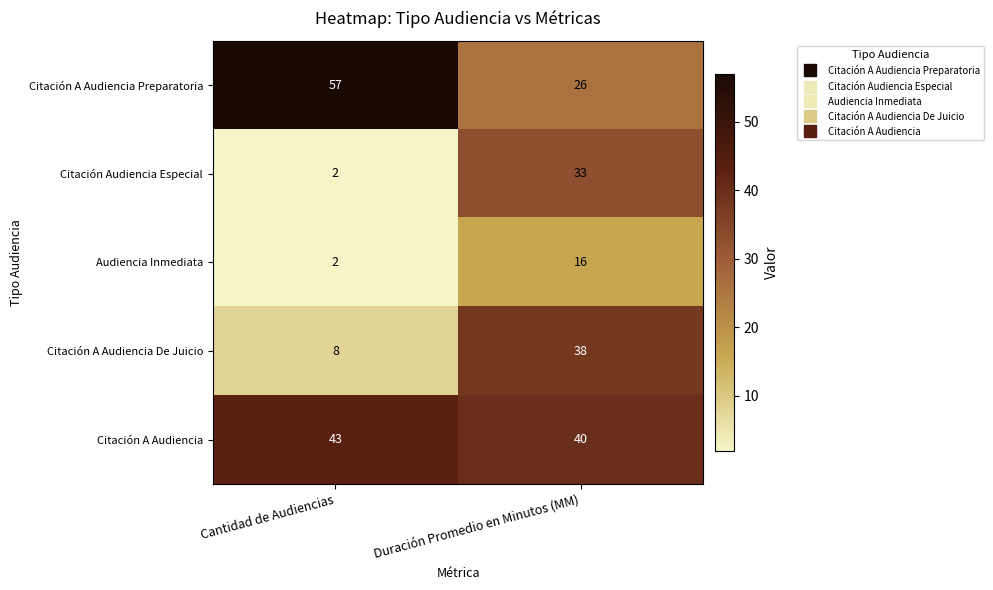

What is the spread (max minus min) of values at Duración Promedio en Minutos (MM)?

24